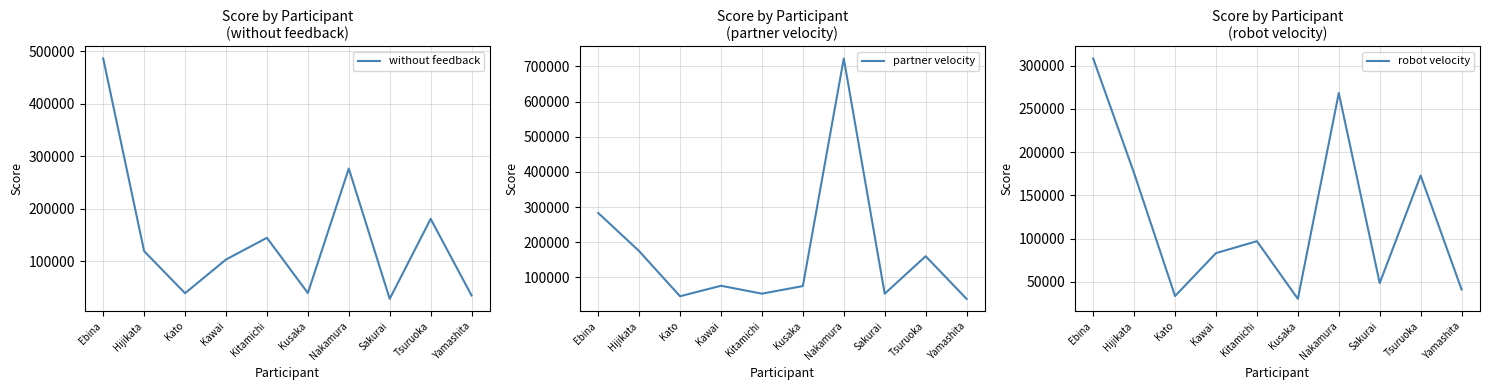

What is the minimum value for partner velocity?

39012.5